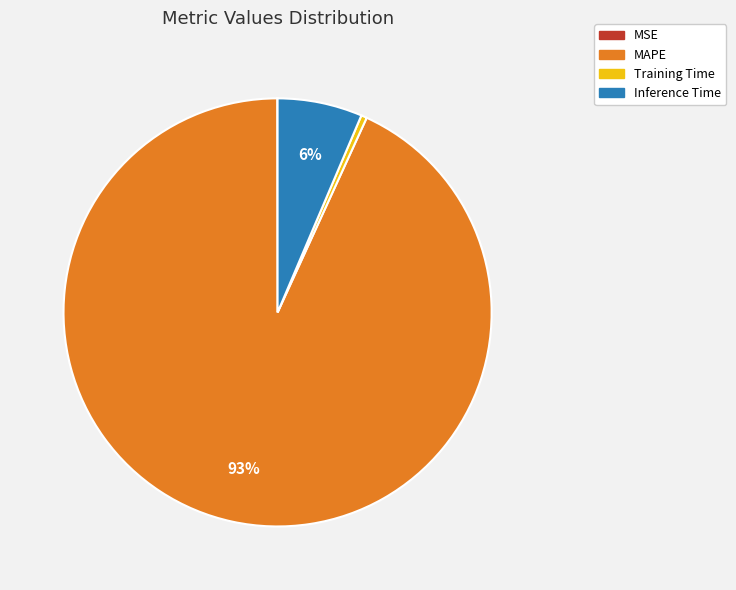

Do MAPE and Training Time together represent more than half of the pie?

Yes